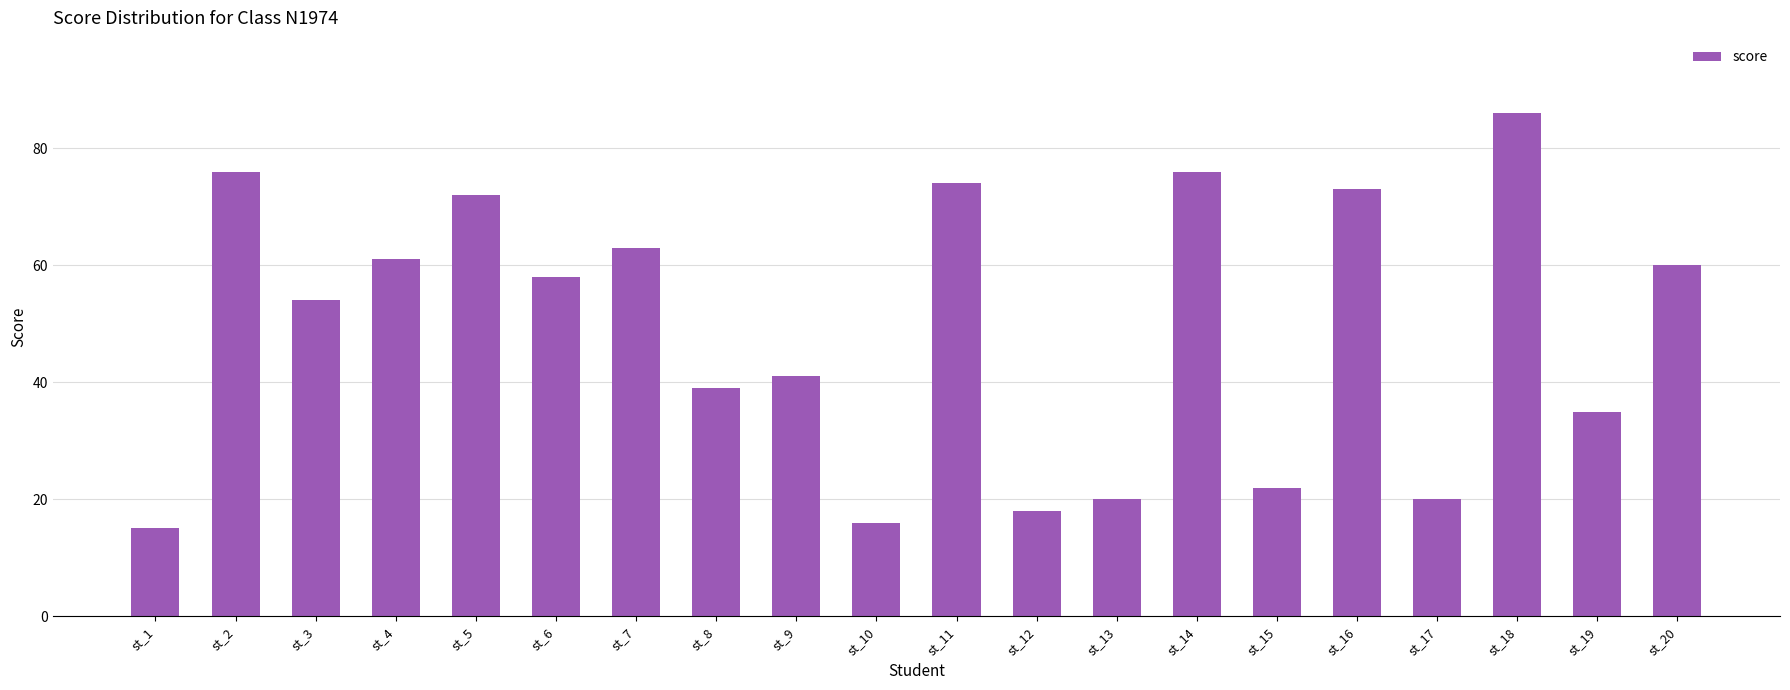

What is the sum of the values at st_13 and st_17?

40